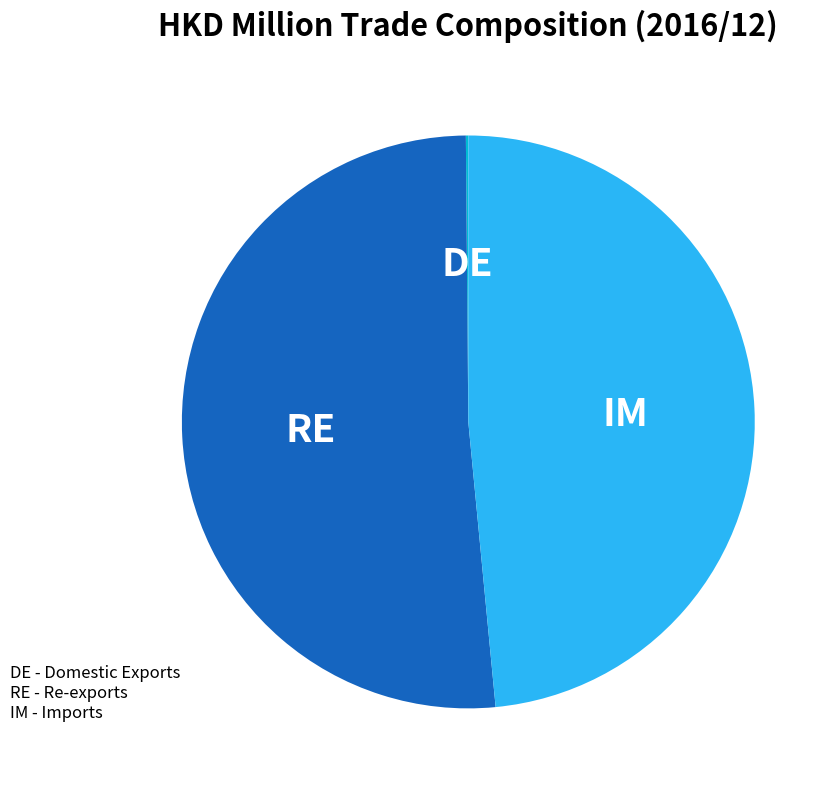

Does any single category account for the majority?

Yes